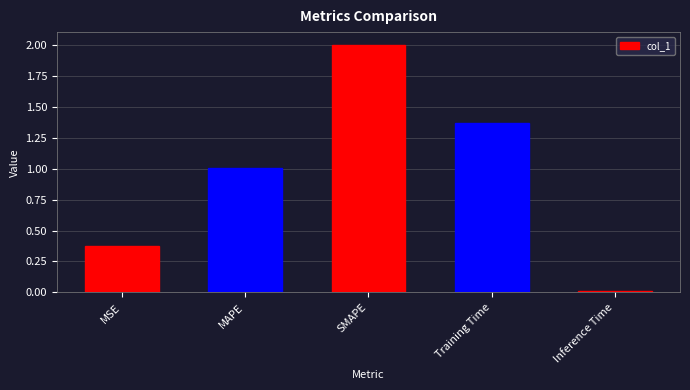

What is the greatest value displayed?

2.0